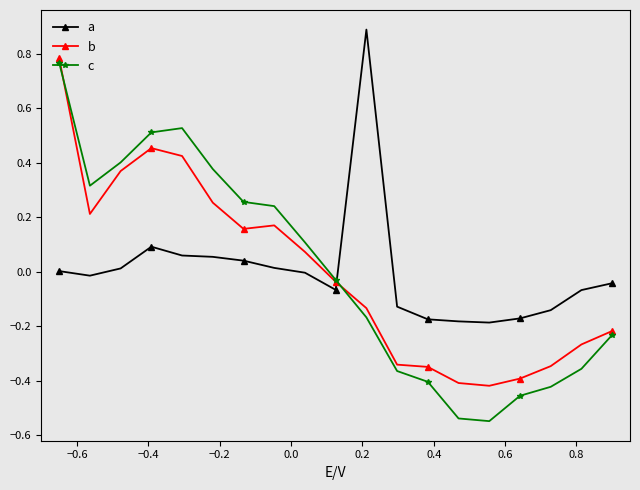

How many data points does each series have?

19